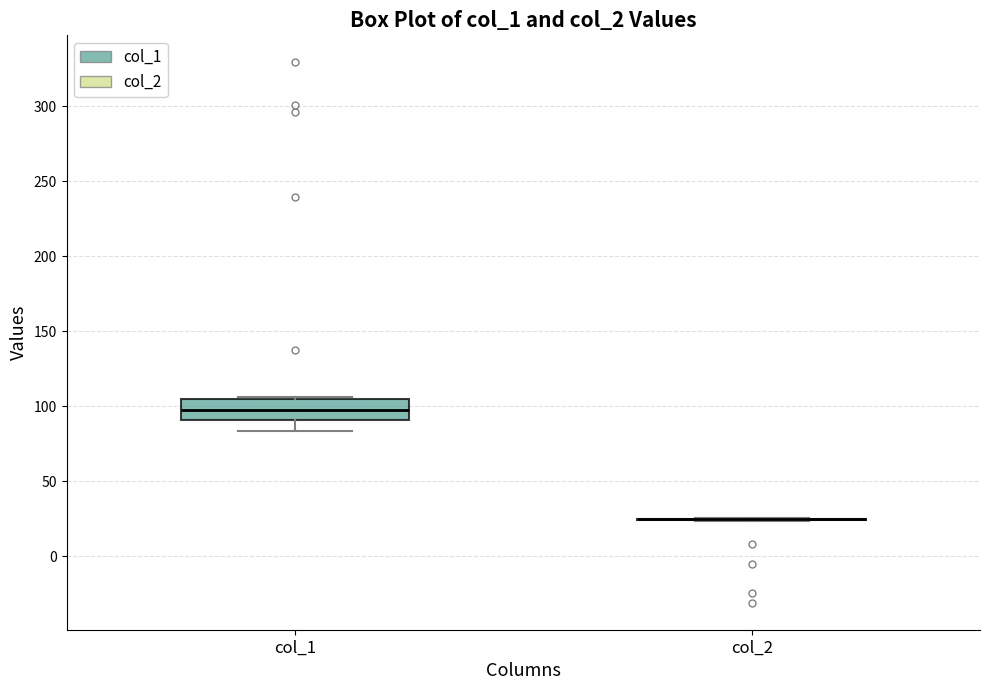

Reading left to right, read every box against the y-axis: the position of its median line, the range the box covers, and the ends of its whiskers. The values are not printed on the chart, so give them approximately, as read against the axis.

col_1: median 100, box 90 to 105, whiskers 85 to 105 (just above the box's upper edge)
col_2: box collapsed to a line at 25, whiskers 25 to 25